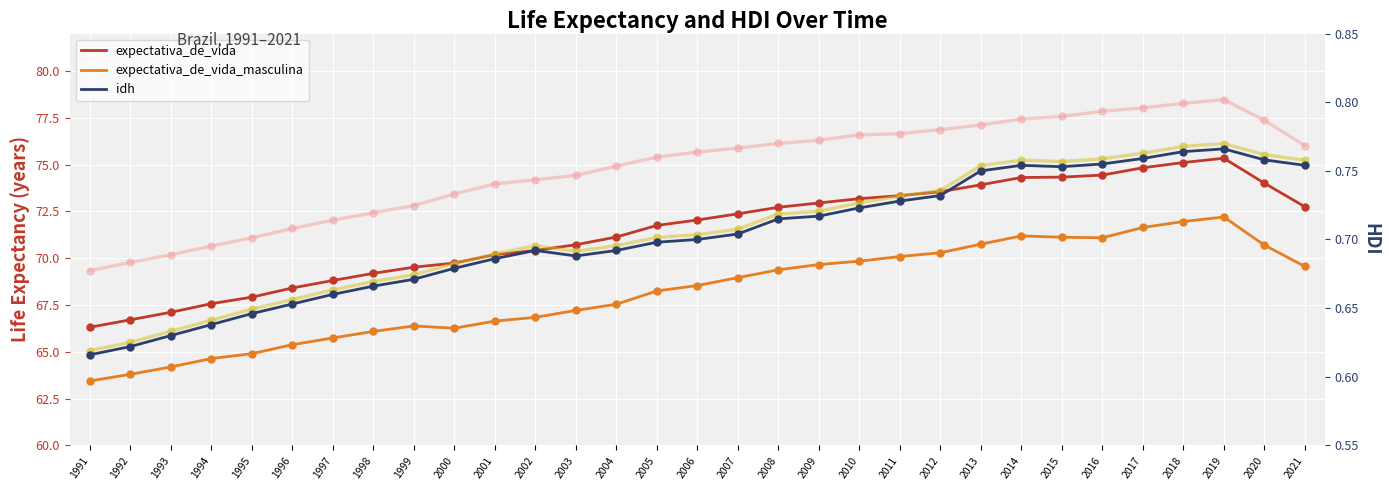

Which series reaches the minimum Y coordinate?

idh